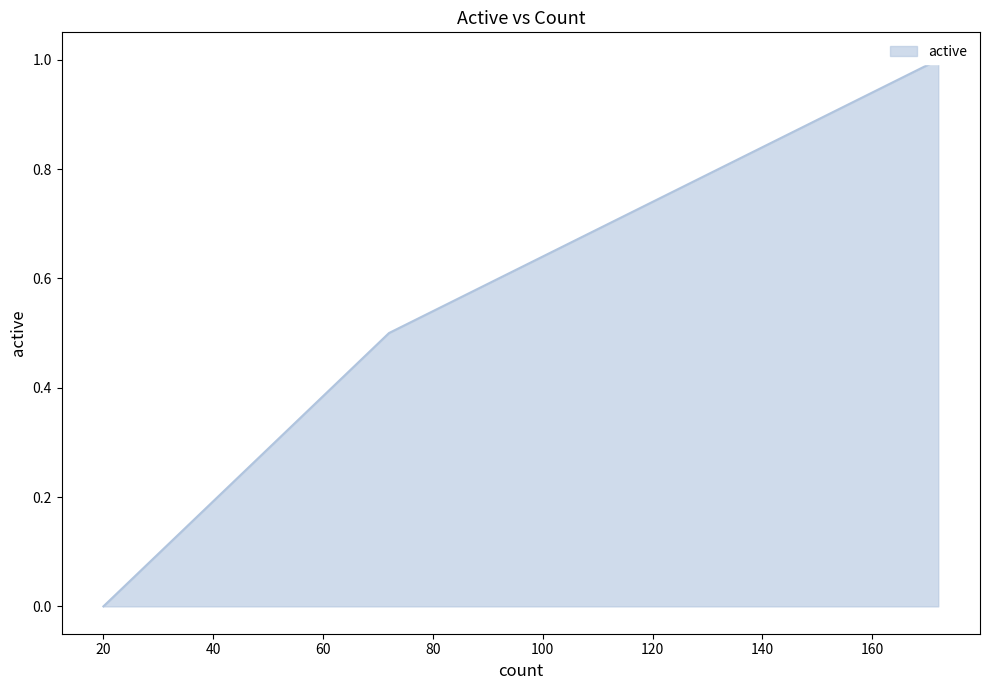

What is the difference between the maximum and second lowest values?

0.5